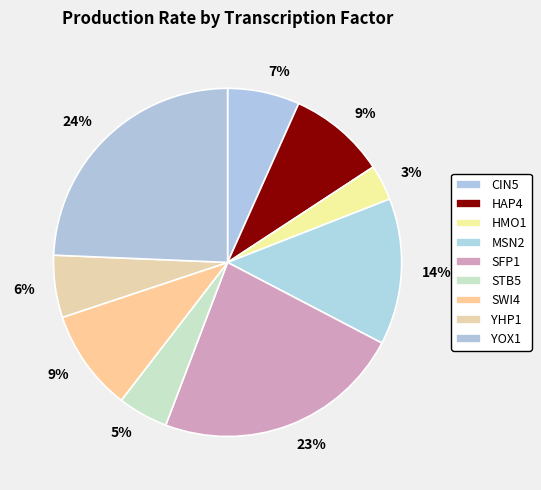

How many segments does this pie chart have?

9